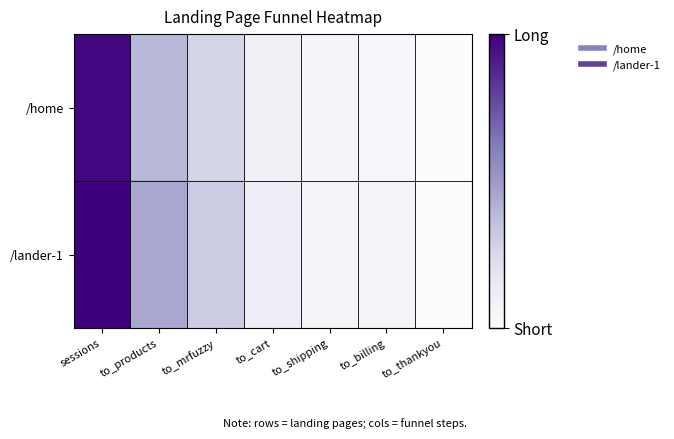

Rank the series by their average value, from highest to lowest.

/lander-1, /home